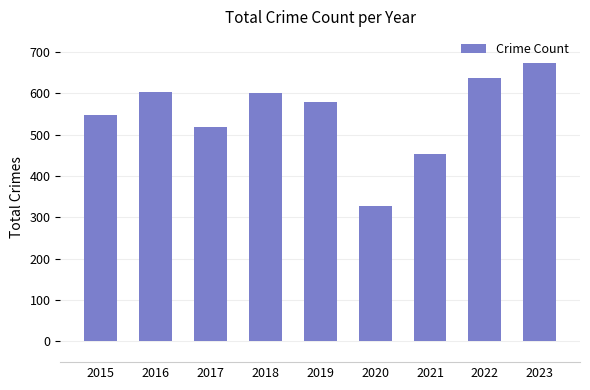

What is the difference between the values at 2021 and 2016?

151